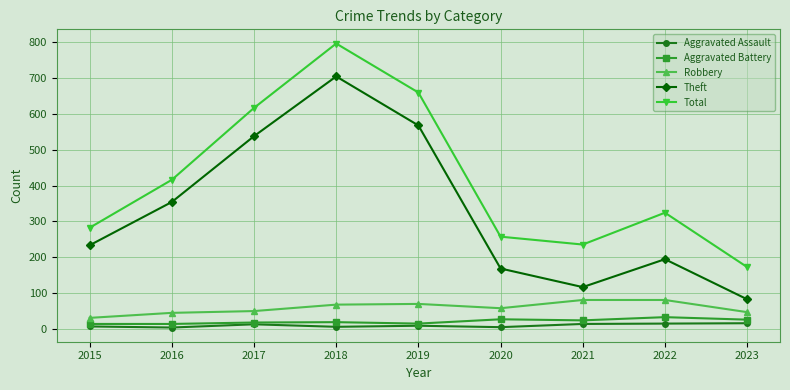

List the series in order of their peak value, highest first.

Total, Theft, Robbery, Aggravated Battery, Aggravated Assault